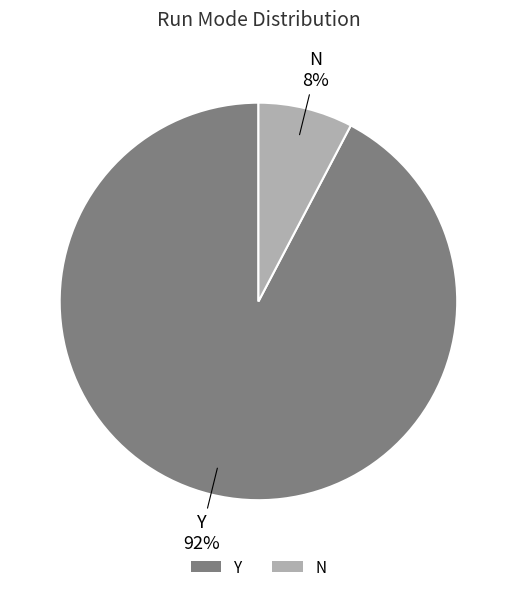

Between Y and N, which is larger?

Y